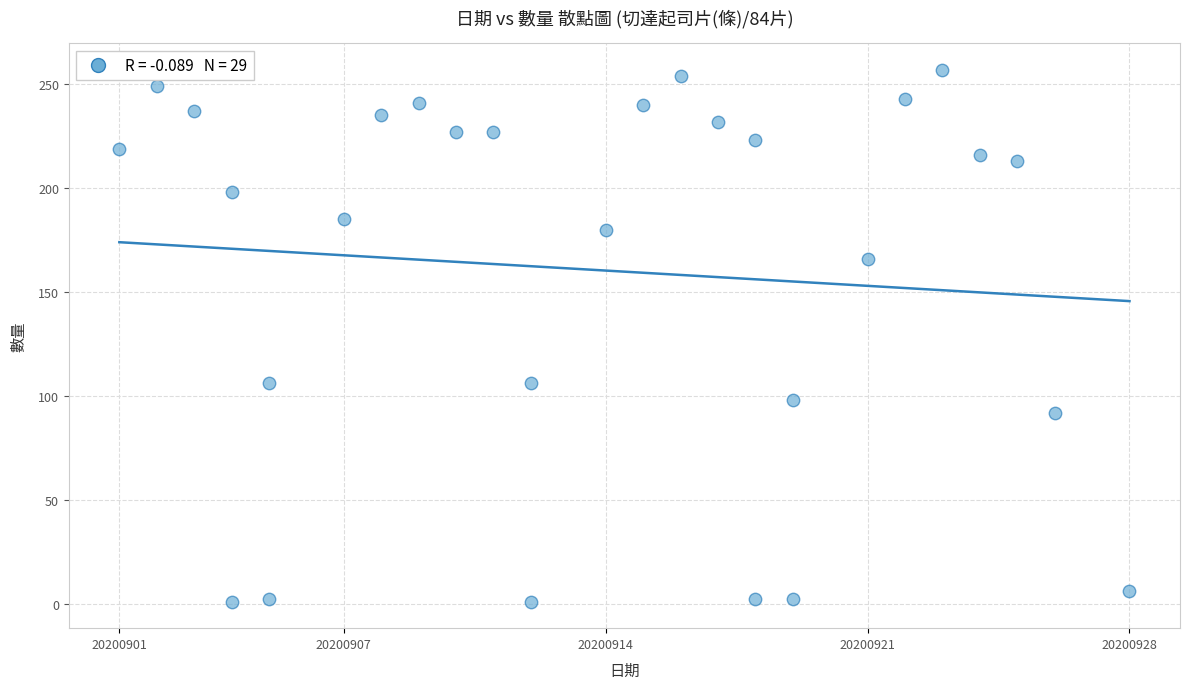

What is the range of Y values (max minus min)?

256